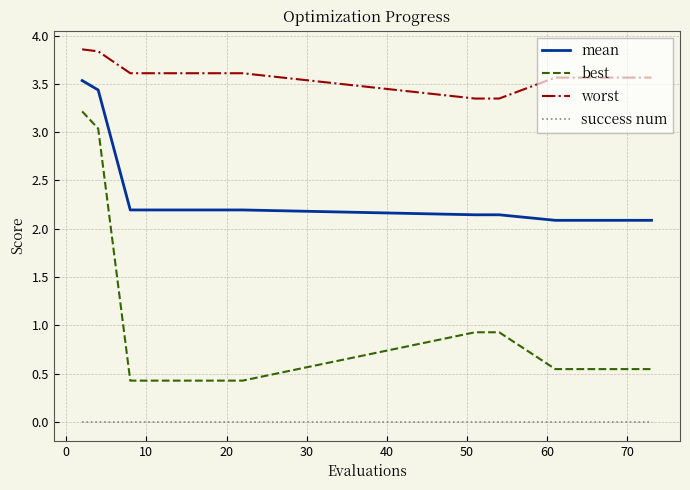

Which series has the widest spread of values?

best